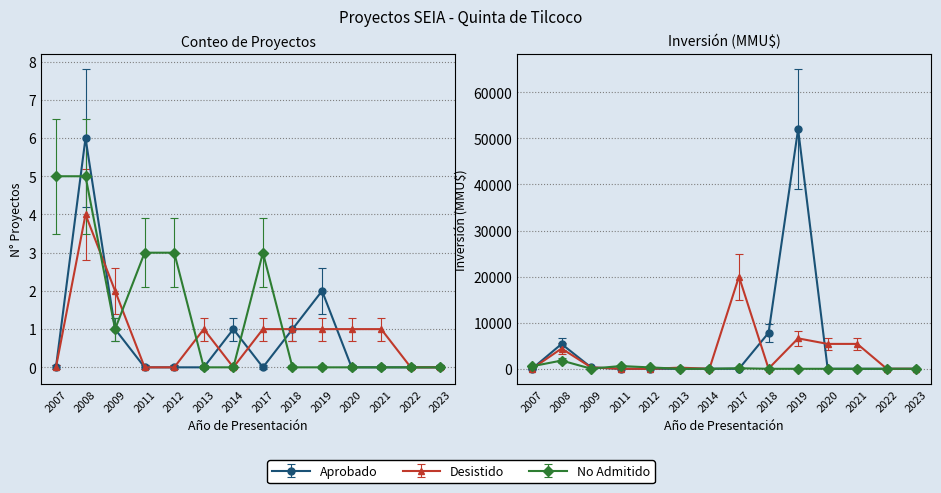

The Desistido series shows 1 at 2019. True or false?

True